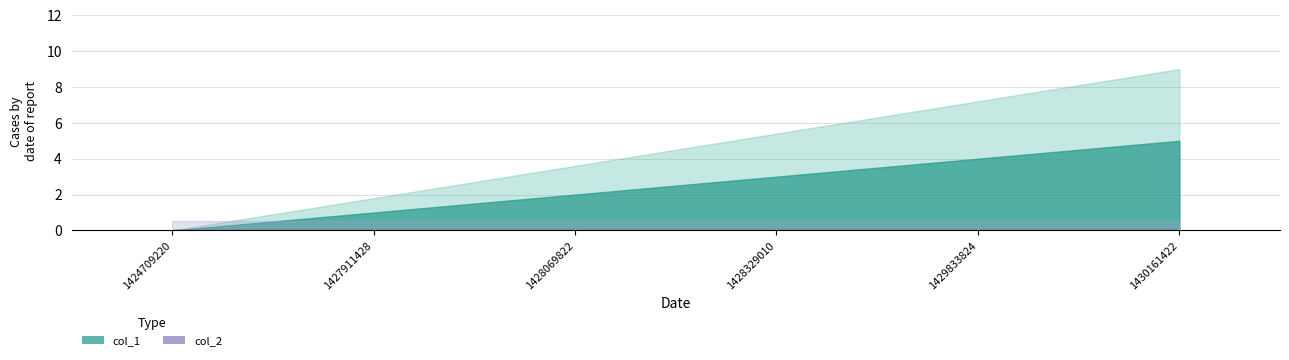

Between 1427911428 and 1430161422, which is larger?

1430161422